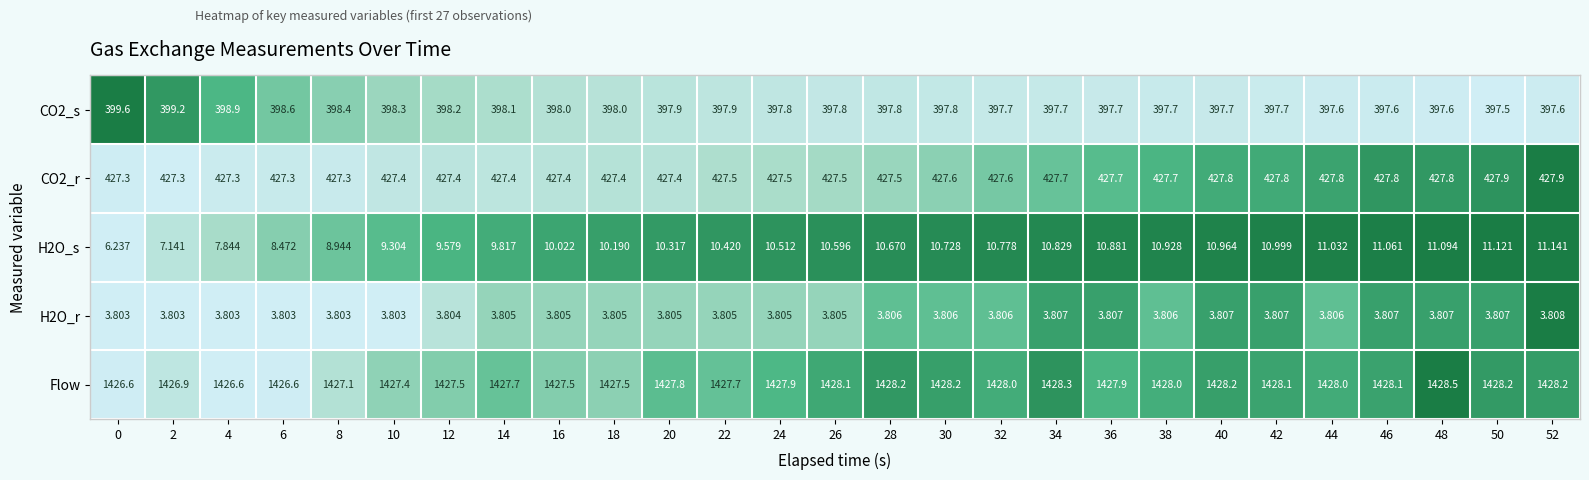

Is the value of H2O_s at 36 greater than the value of Flow at 8?

No